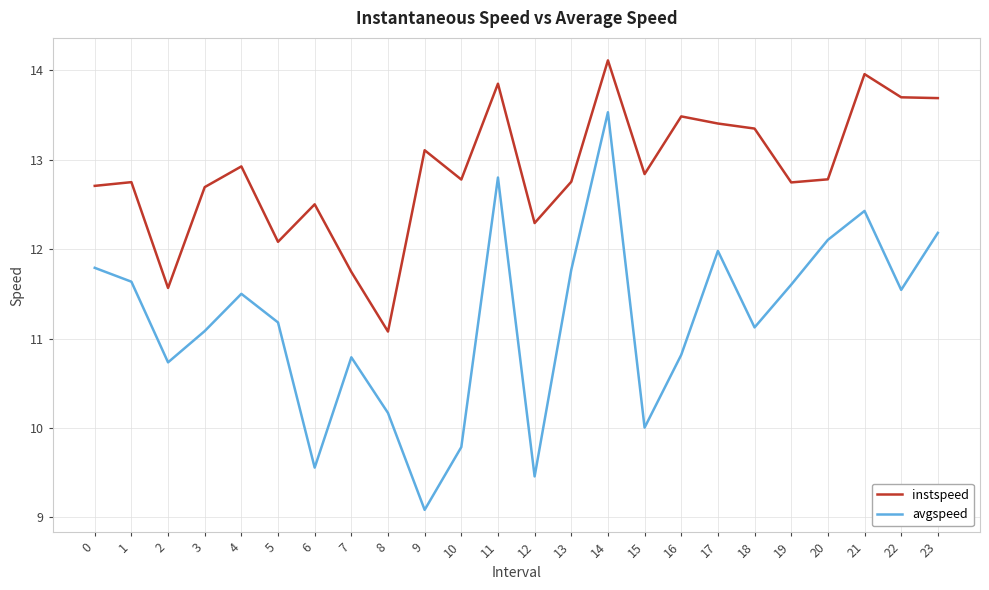

What is the spread (max minus min) of values at 18?

2.2